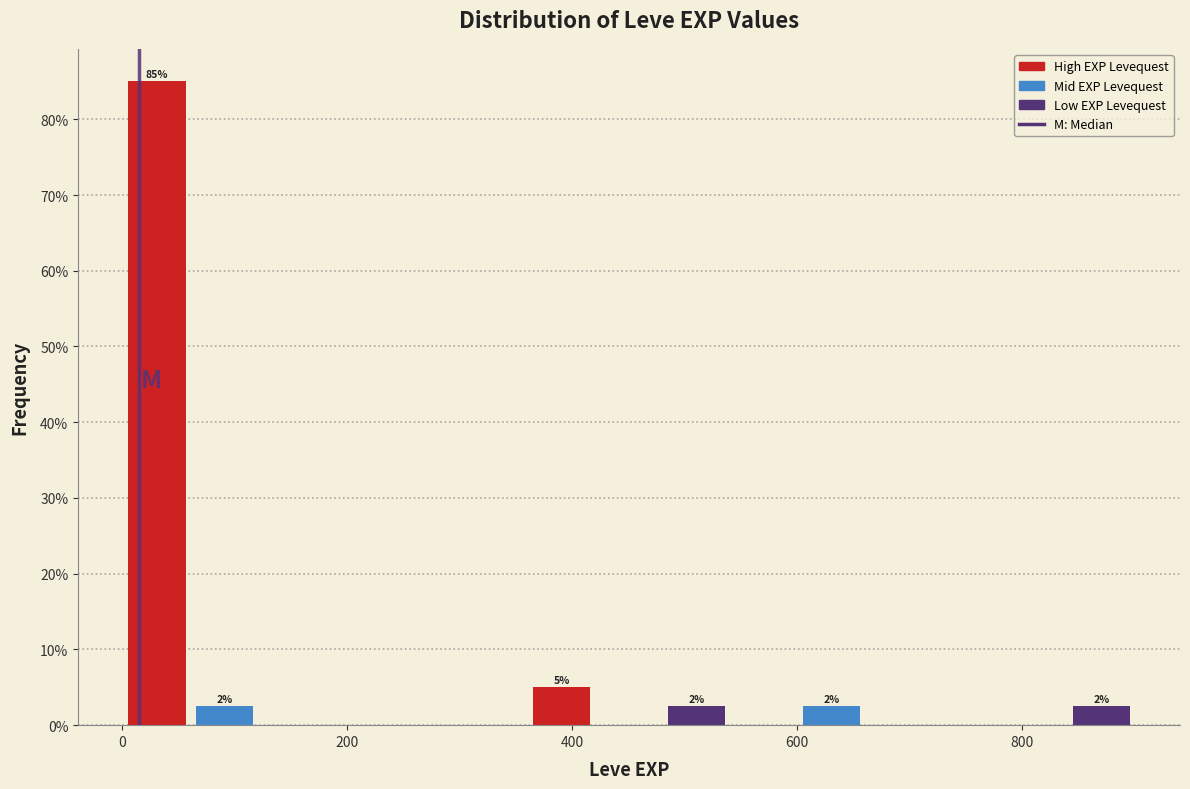

Around what value on the x-axis is the tallest bar? Give the approximate position of its centre, as read against the axis.

40